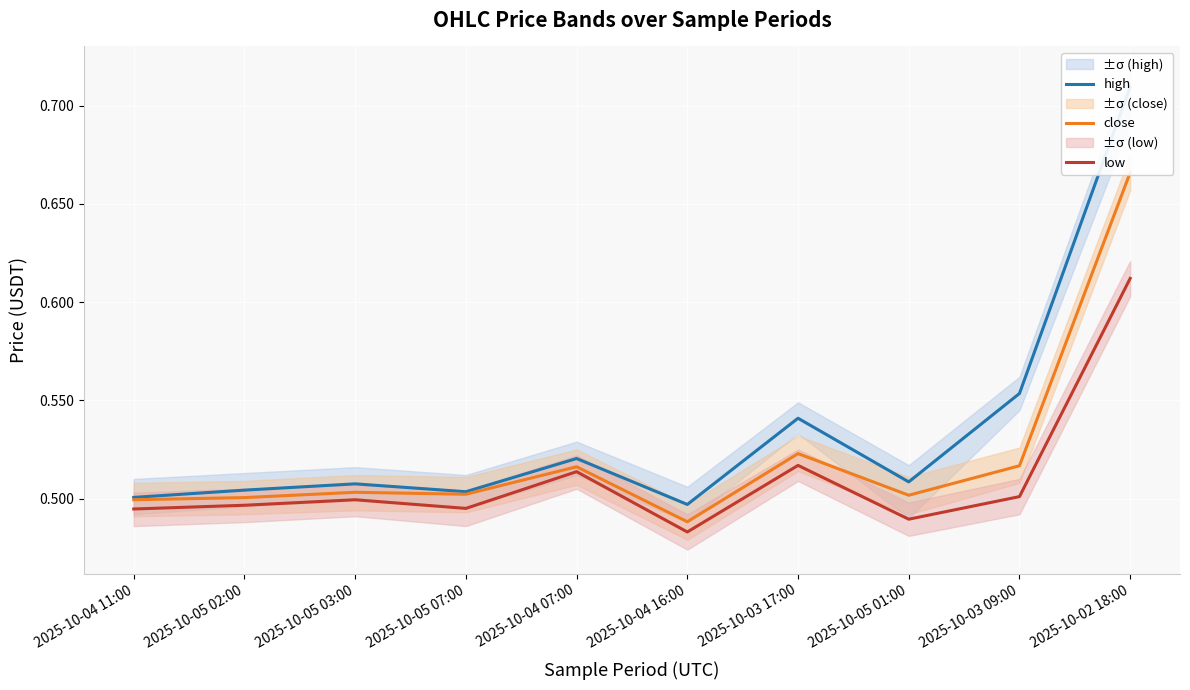

What is the maximum value for high?

0.7